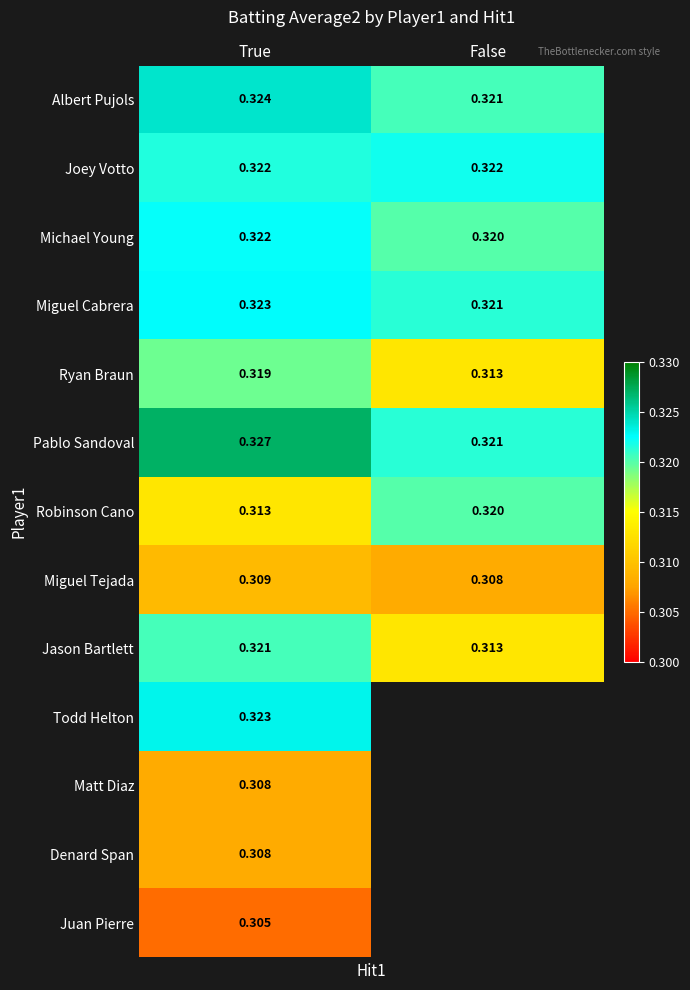

Which category has the lowest value in the Michael Young series?

False